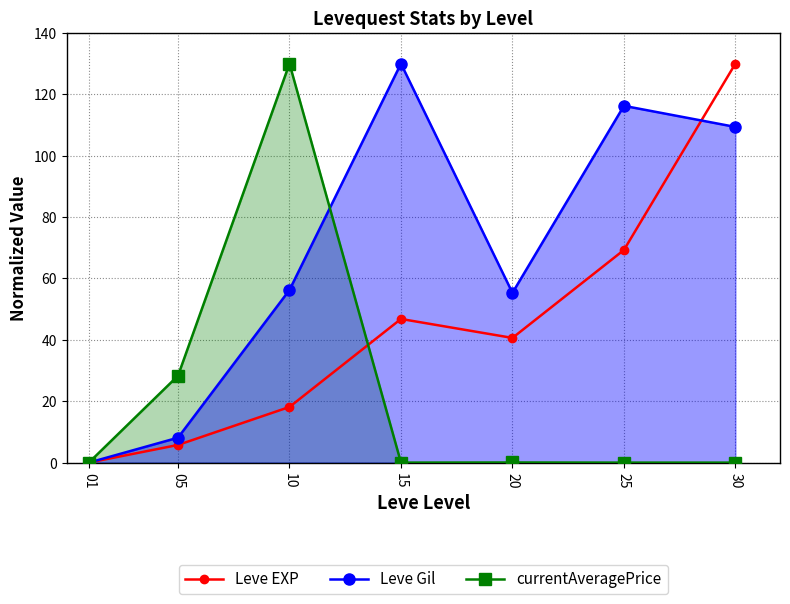

Is the value of currentAveragePrice at 30 greater than the value of Leve Gil at 05?

No